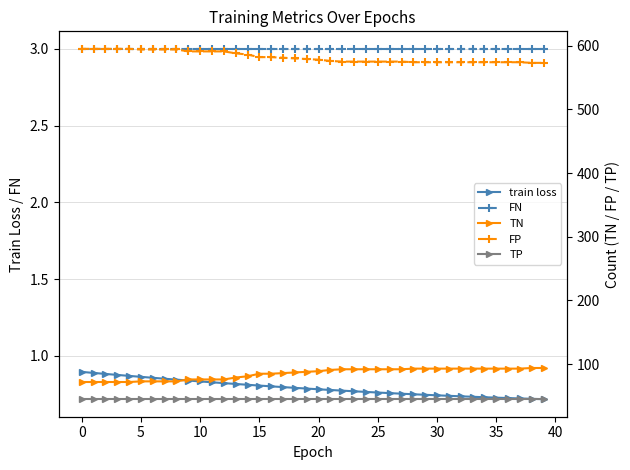

True or false: train loss and FN intersect in this chart.

False